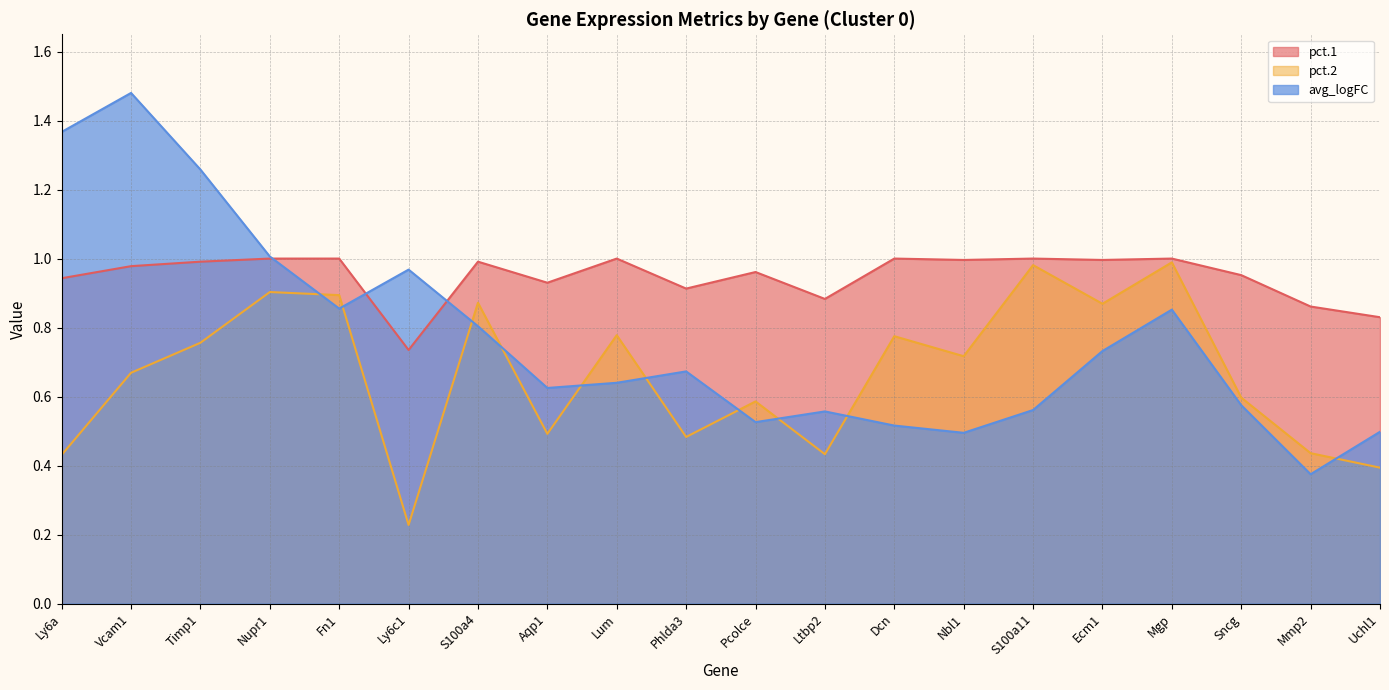

What are all the series names shown in the legend?

pct.1, pct.2, avg_logFC